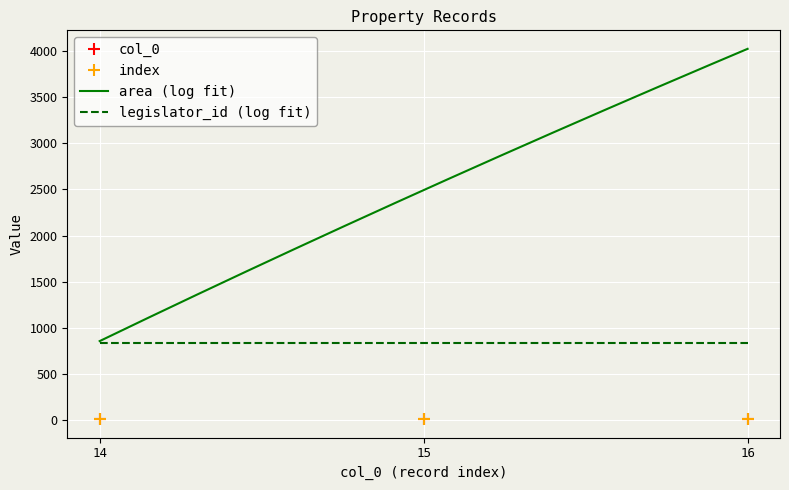

How many values in the col_0 series are below 15?

1